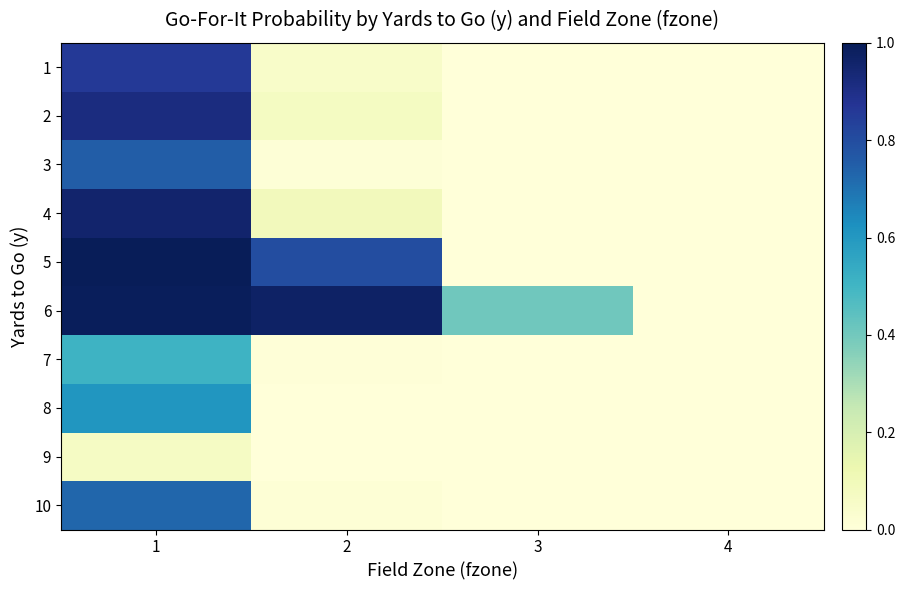

Reading left to right, transcribe all the data shown in this chart.

1: 1=0.9	2=0.1	3=0.0	4=0.0
2: 1=0.9	2=0.1	3=0.0	4=0.0
3: 1=0.8	2=0.0	3=0.0	4=0.0
4: 1=1.0	2=0.1	3=0.0	4=0.0
5: 1=1.0	2=0.8	3=0.0	4=0.0
6: 1=1.0	2=1.0	3=0.4	4=0.0
7: 1=0.5	2=0.0	3=0.0	4=0.0
8: 1=0.6	2=0.0	3=0.0	4=0.0
9: 1=0.1	2=0.0	3=0.0	4=0.0
10: 1=0.7	2=0.0	3=0.0	4=0.0